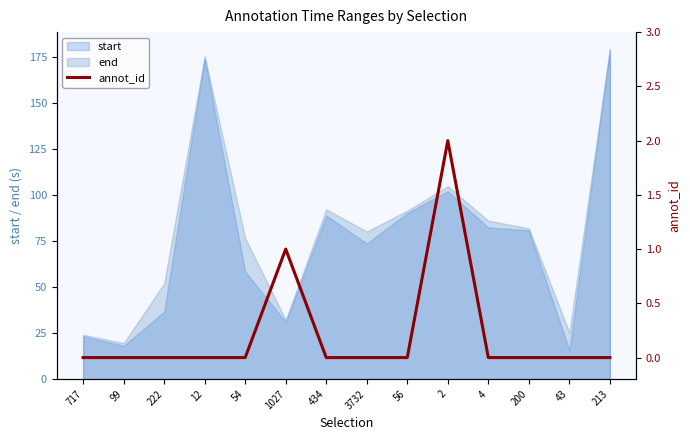

What position from the left is 3732?

8